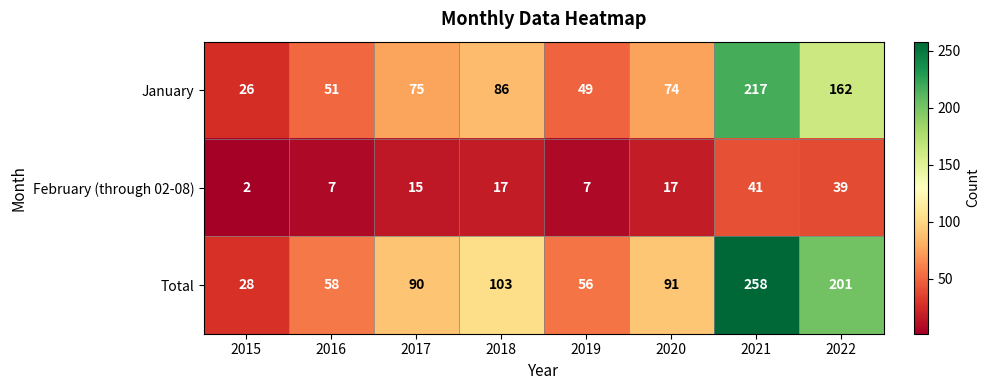

Reading right to left, extract all data points from this chart.

January: 2022=162	2021=217	2020=74	2019=49	2018=86	2017=75	2016=51	2015=26
February (through 02-08): 2022=39	2021=41	2020=17	2019=7	2018=17	2017=15	2016=7	2015=2
Total: 2022=201	2021=258	2020=91	2019=56	2018=103	2017=90	2016=58	2015=28